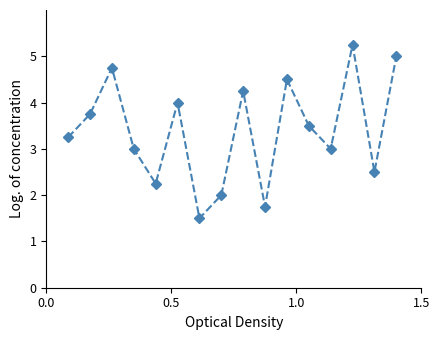

What is the value of the 12th point from the left?

3.5